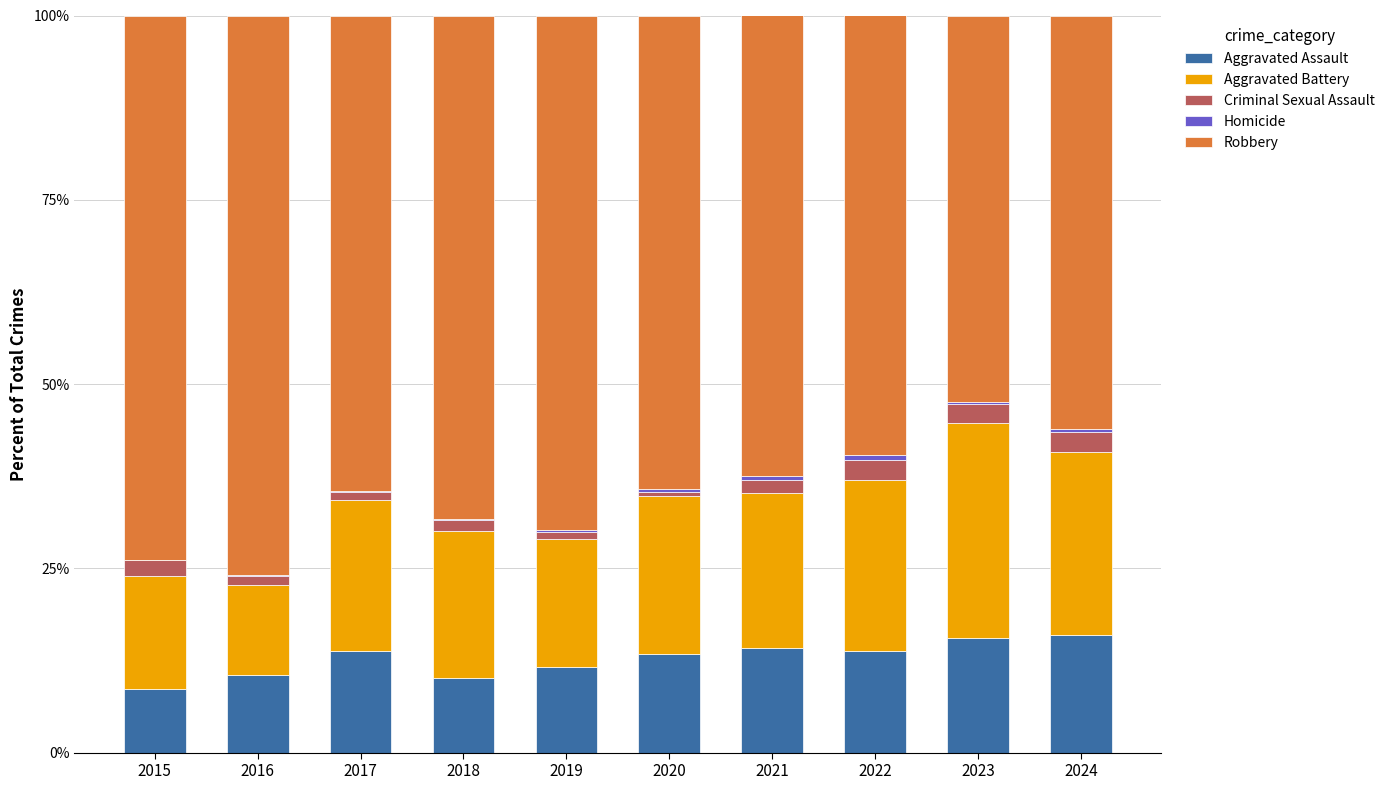

What is the highest value of the Aggravated Assault series?

16.0